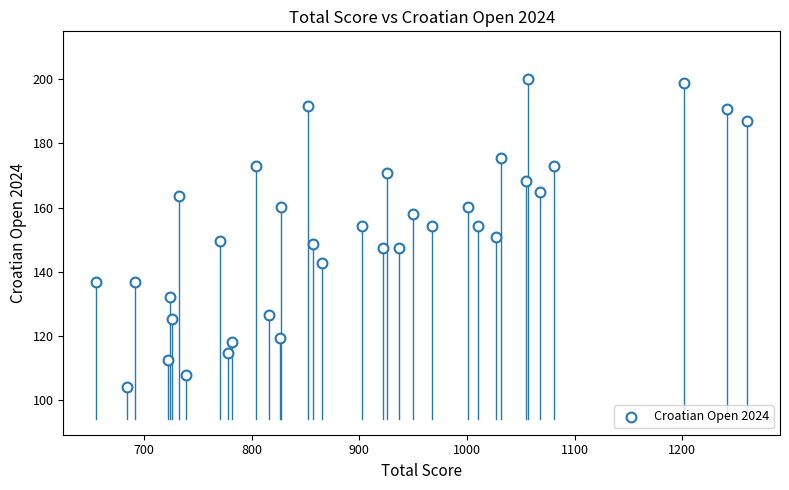

What is the range of X values (max minus min)?

605.3